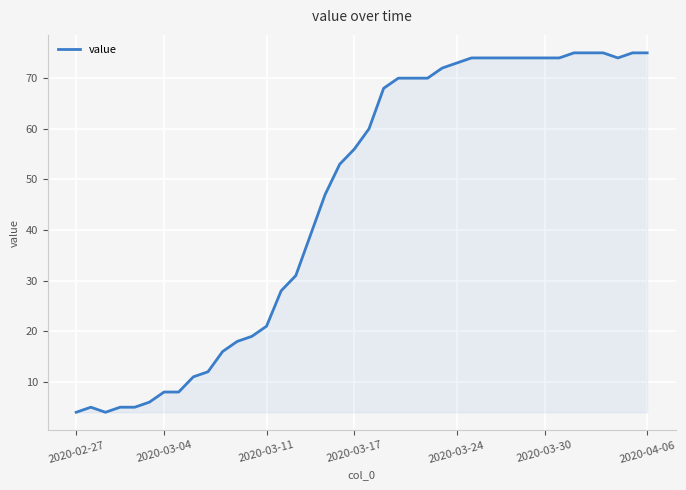

What is the maximum value shown in the chart?

75